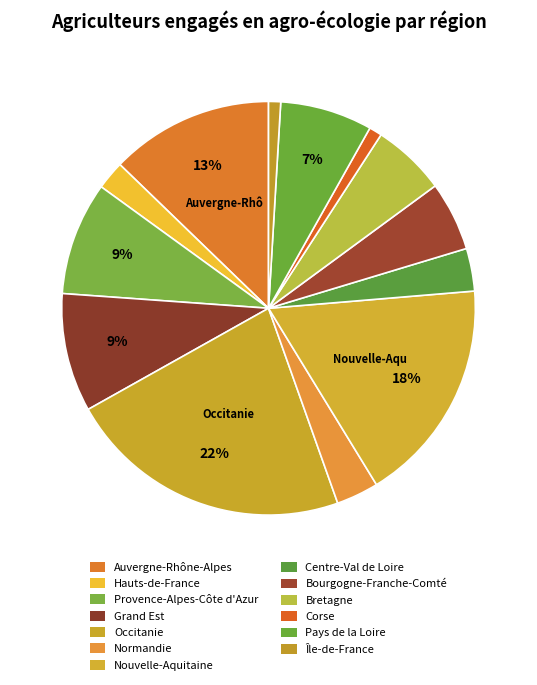

How many segments does this pie chart have?

13